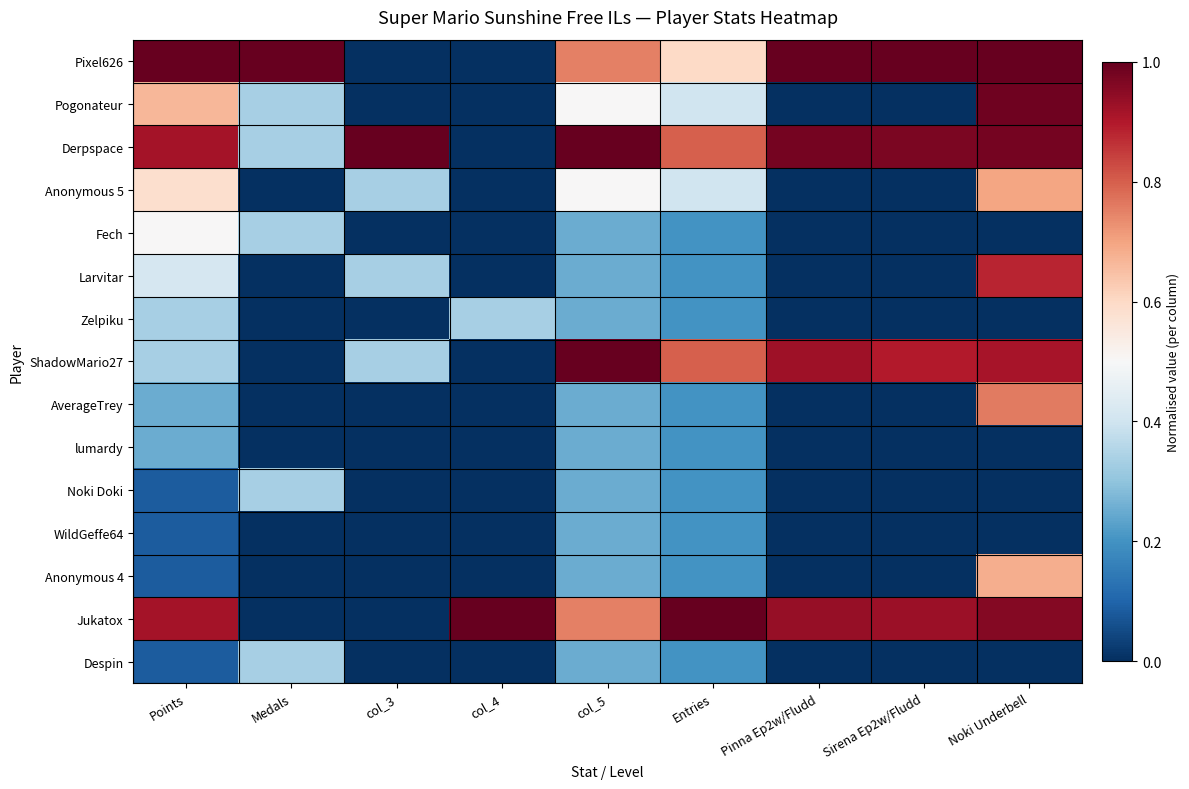

Reading left to right, transcribe all the data shown in this chart.

Pixel626: Points=1.0	Medals=1.0	col_3=0.0	col_4=0.0	col_5=0.8	Entries=0.6	Pinna Ep2w/Fludd=1.0	Sirena Ep2w/Fludd=1.0	Noki Underbell=1.0
Pogonateur: Points=0.7	Medals=0.3	col_3=0.0	col_4=0.0	col_5=0.5	Entries=0.4	Pinna Ep2w/Fludd=0.0	Sirena Ep2w/Fludd=0.0	Noki Underbell=1.0
Derpspace: Points=0.9	Medals=0.3	col_3=1.0	col_4=0.0	col_5=1.0	Entries=0.8	Pinna Ep2w/Fludd=1.0	Sirena Ep2w/Fludd=1.0	Noki Underbell=1.0
Anonymous 5: Points=0.6	Medals=0.0	col_3=0.3	col_4=0.0	col_5=0.5	Entries=0.4	Pinna Ep2w/Fludd=0.0	Sirena Ep2w/Fludd=0.0	Noki Underbell=0.7
Fech: Points=0.5	Medals=0.3	col_3=0.0	col_4=0.0	col_5=0.2	Entries=0.2	Pinna Ep2w/Fludd=0.0	Sirena Ep2w/Fludd=0.0	Noki Underbell=0.0
Larvitar: Points=0.4	Medals=0.0	col_3=0.3	col_4=0.0	col_5=0.2	Entries=0.2	Pinna Ep2w/Fludd=0.0	Sirena Ep2w/Fludd=0.0	Noki Underbell=0.9
Zelpiku: Points=0.3	Medals=0.0	col_3=0.0	col_4=0.3	col_5=0.2	Entries=0.2	Pinna Ep2w/Fludd=0.0	Sirena Ep2w/Fludd=0.0	Noki Underbell=0.0
ShadowMario27: Points=0.3	Medals=0.0	col_3=0.3	col_4=0.0	col_5=1.0	Entries=0.8	Pinna Ep2w/Fludd=0.9	Sirena Ep2w/Fludd=0.9	Noki Underbell=0.9
AverageTrey: Points=0.2	Medals=0.0	col_3=0.0	col_4=0.0	col_5=0.2	Entries=0.2	Pinna Ep2w/Fludd=0.0	Sirena Ep2w/Fludd=0.0	Noki Underbell=0.8
lumardy: Points=0.2	Medals=0.0	col_3=0.0	col_4=0.0	col_5=0.2	Entries=0.2	Pinna Ep2w/Fludd=0.0	Sirena Ep2w/Fludd=0.0	Noki Underbell=0.0
Noki Doki: Points=0.1	Medals=0.3	col_3=0.0	col_4=0.0	col_5=0.2	Entries=0.2	Pinna Ep2w/Fludd=0.0	Sirena Ep2w/Fludd=0.0	Noki Underbell=0.0
WildGeffe64: Points=0.1	Medals=0.0	col_3=0.0	col_4=0.0	col_5=0.2	Entries=0.2	Pinna Ep2w/Fludd=0.0	Sirena Ep2w/Fludd=0.0	Noki Underbell=0.0
Anonymous 4: Points=0.1	Medals=0.0	col_3=0.0	col_4=0.0	col_5=0.2	Entries=0.2	Pinna Ep2w/Fludd=0.0	Sirena Ep2w/Fludd=0.0	Noki Underbell=0.7
Jukatox: Points=0.9	Medals=0.0	col_3=0.0	col_4=1.0	col_5=0.8	Entries=1.0	Pinna Ep2w/Fludd=0.9	Sirena Ep2w/Fludd=0.9	Noki Underbell=1.0
Despin: Points=0.1	Medals=0.3	col_3=0.0	col_4=0.0	col_5=0.2	Entries=0.2	Pinna Ep2w/Fludd=0.0	Sirena Ep2w/Fludd=0.0	Noki Underbell=0.0